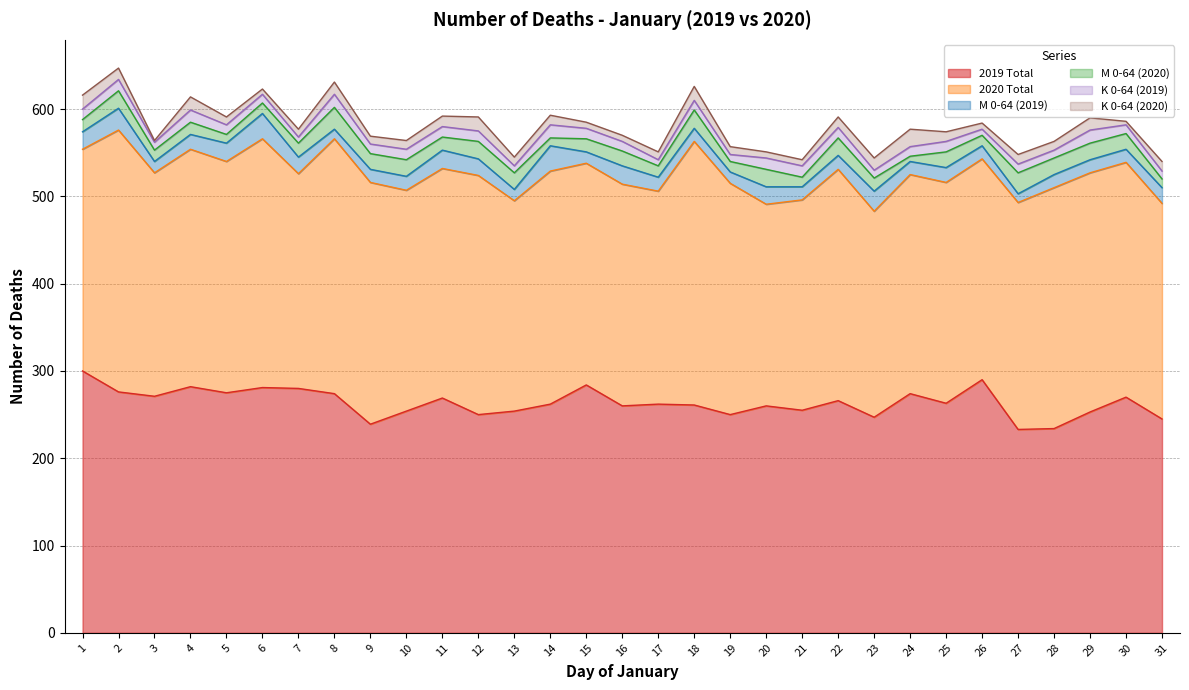

At which category does M 0-64 (2019) reach its first local peak?

2